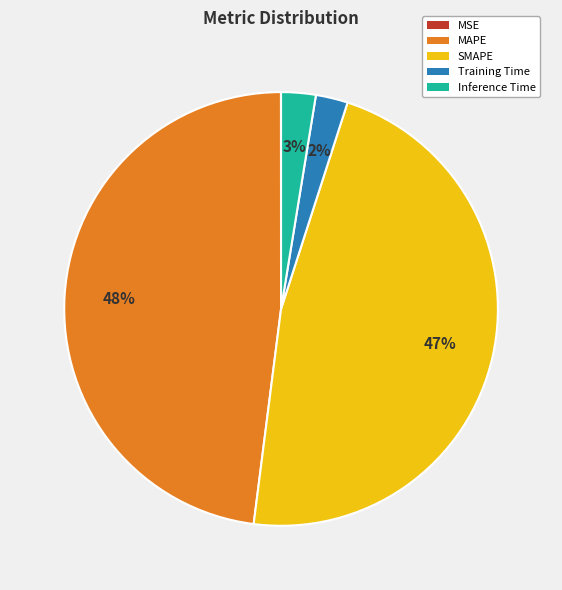

To the nearest percent, what is the difference between the MAPE and Training Time slice percentages?

46%